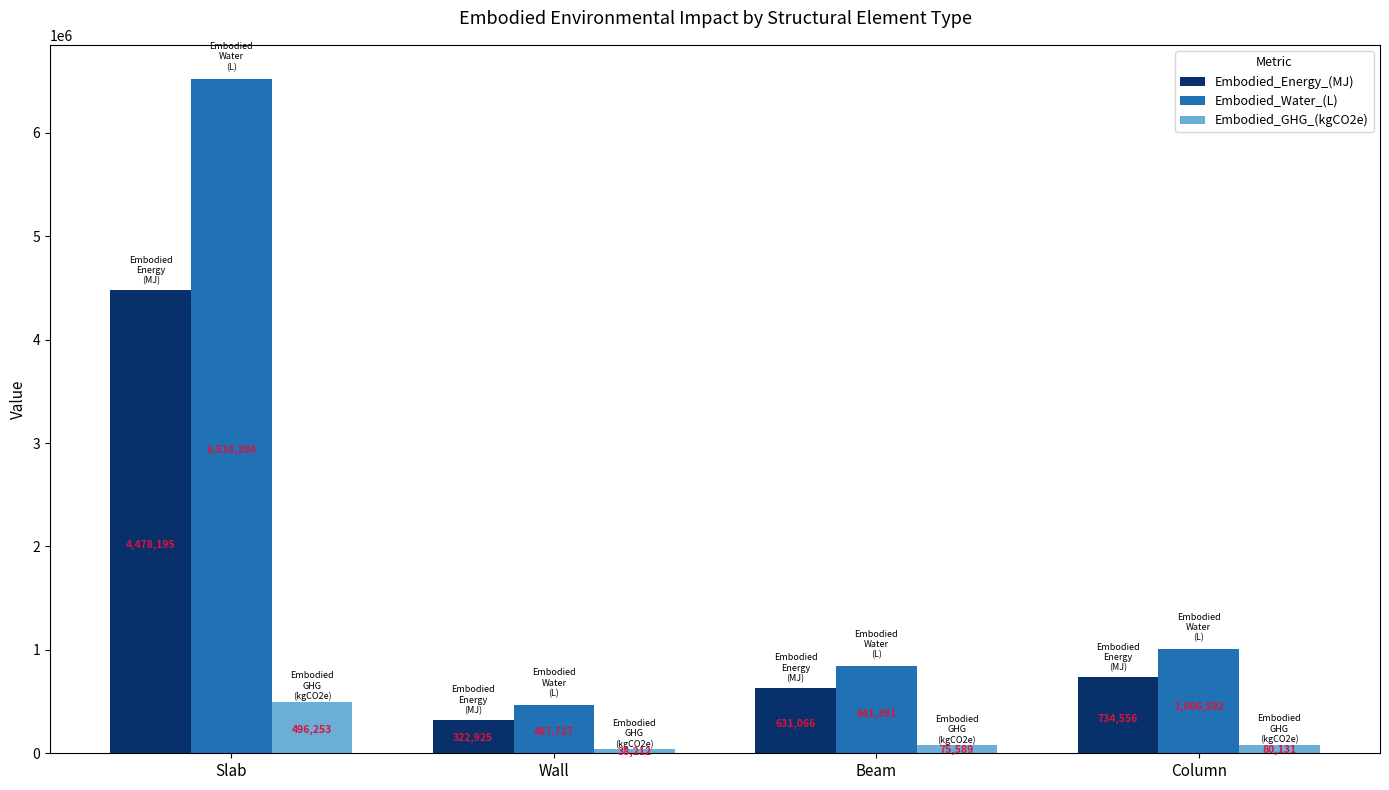

How many bars are there in total?

12